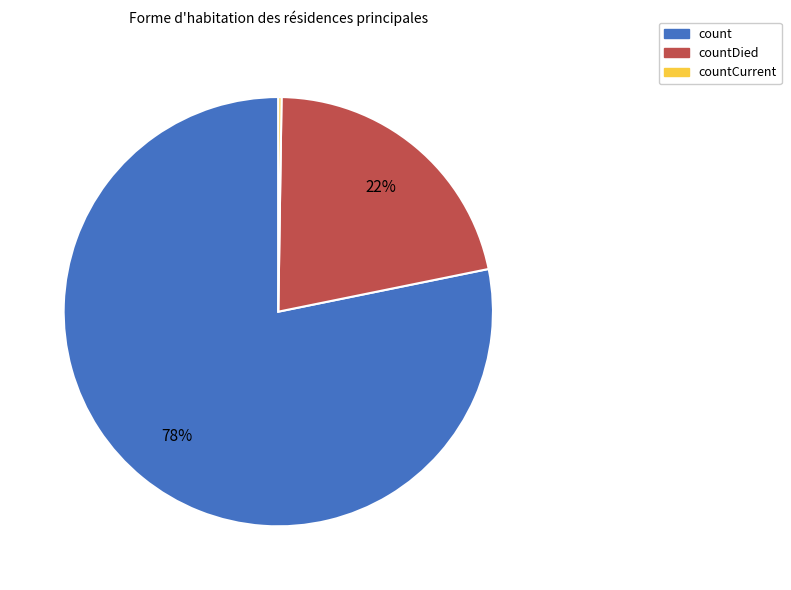

Is there any slice that represents more than half of the pie?

Yes